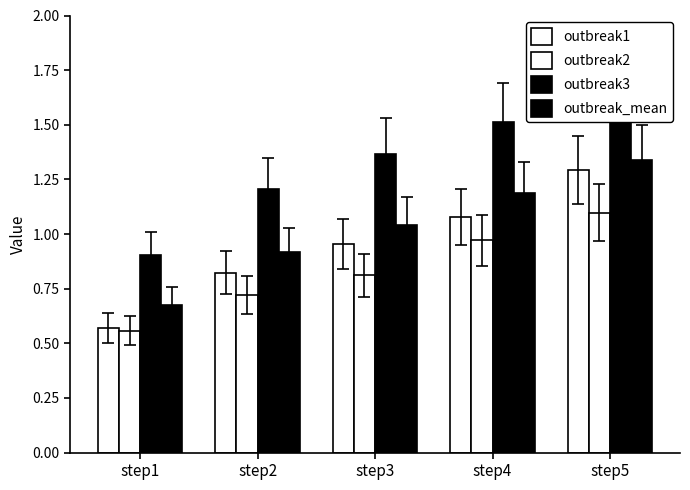

What is the greatest value displayed?

1.6